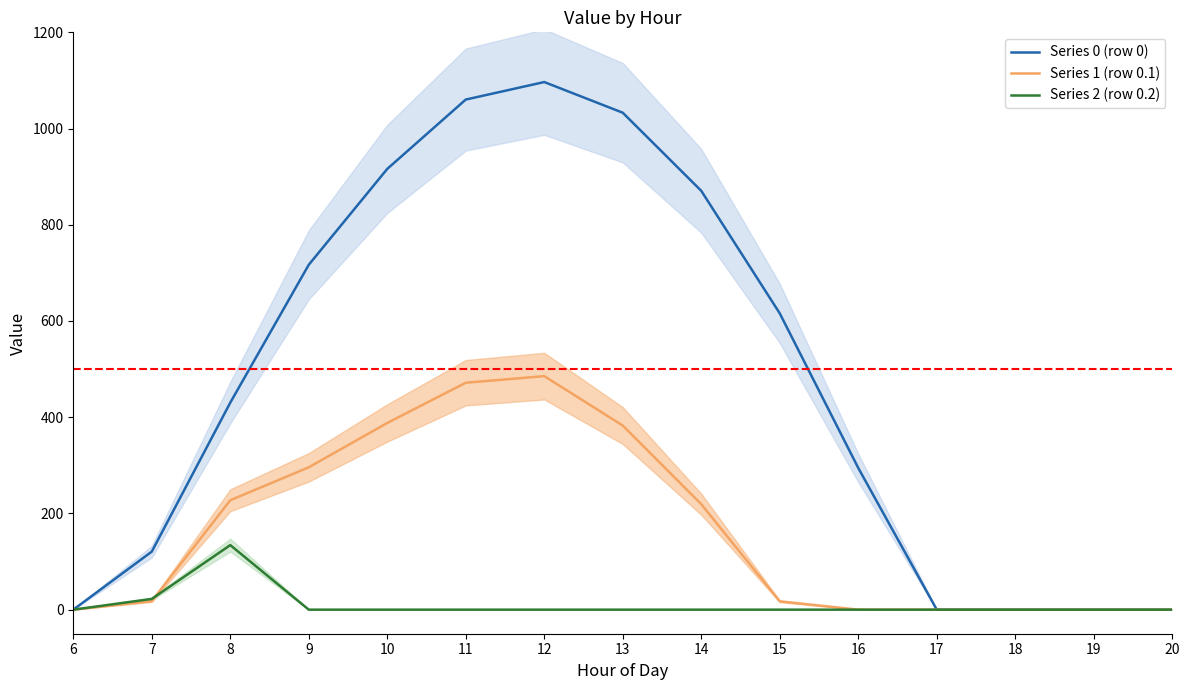

What are all the series names shown in the legend?

Series 0 (row 0), Series 1 (row 0.1), Series 2 (row 0.2)